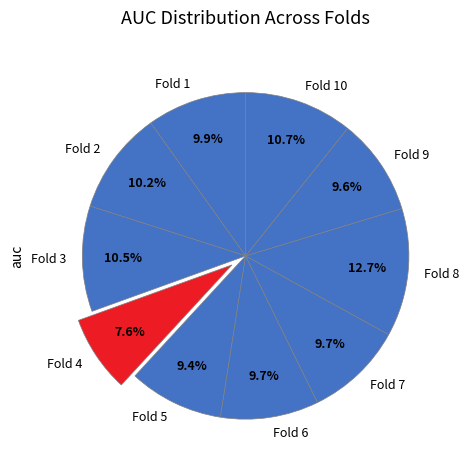

How many segments does this pie chart have?

10